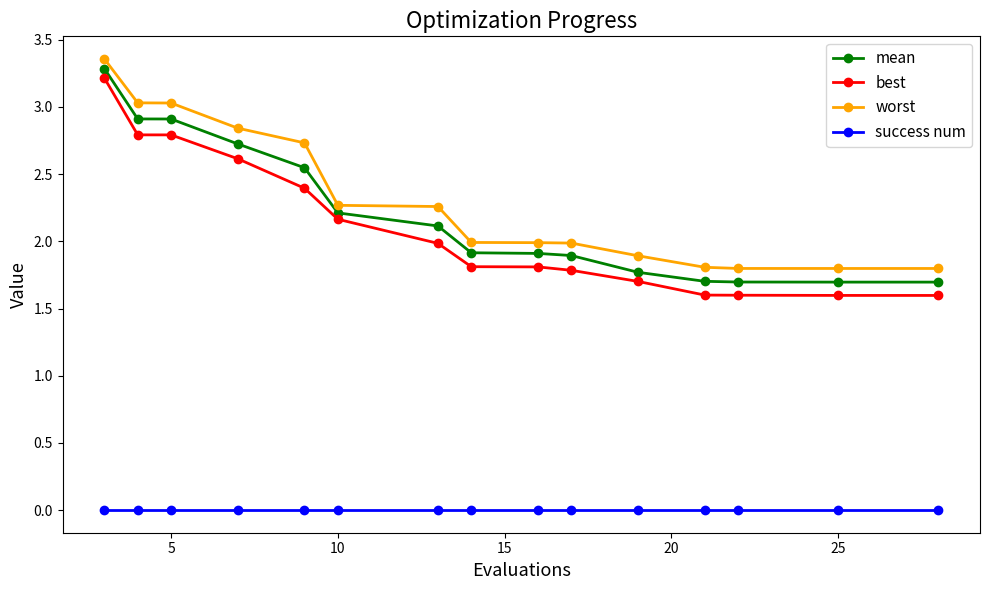

What is the average value of the mean series?

2.2